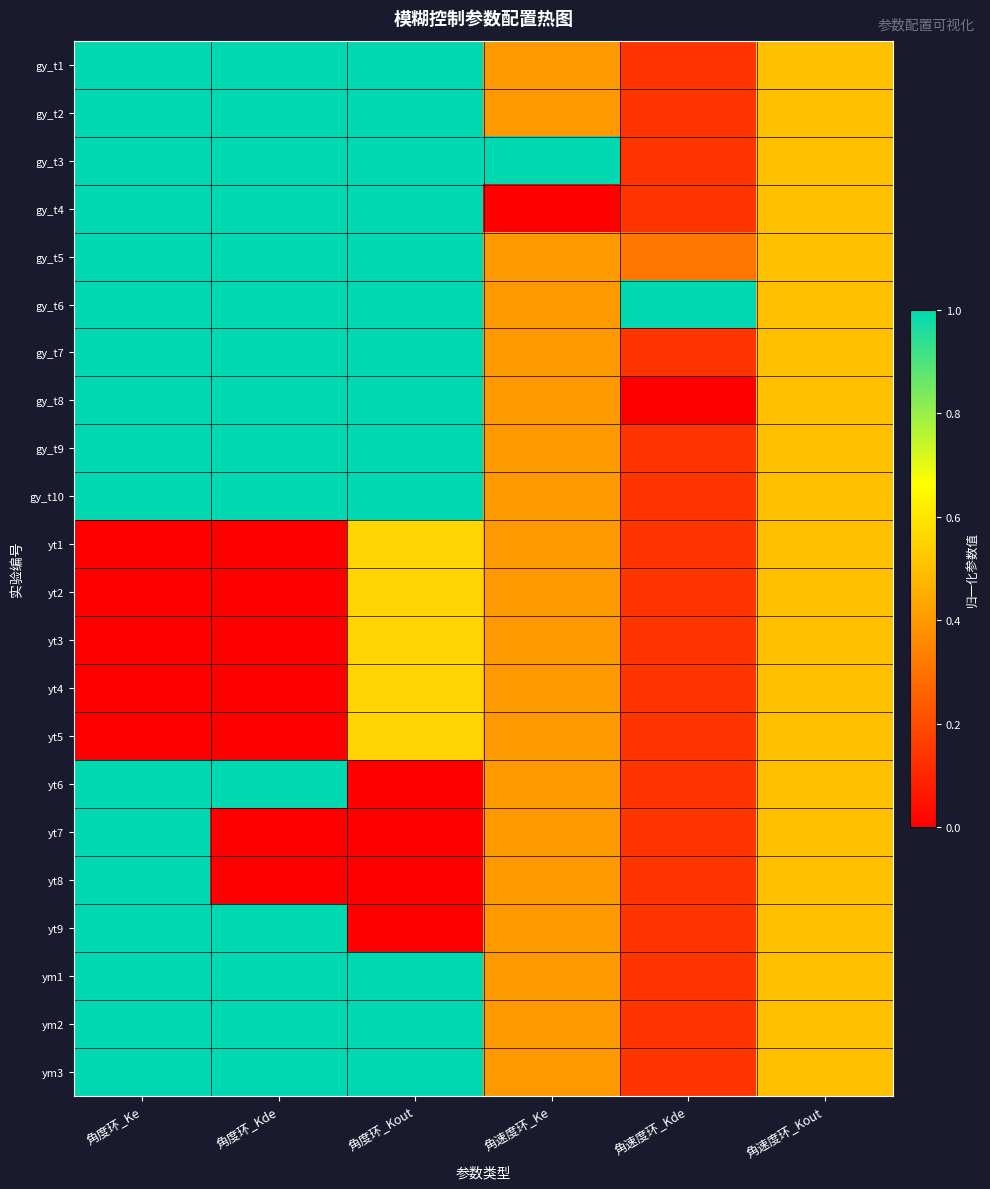

At which category is the sum across all series the highest?

角度环_Ke